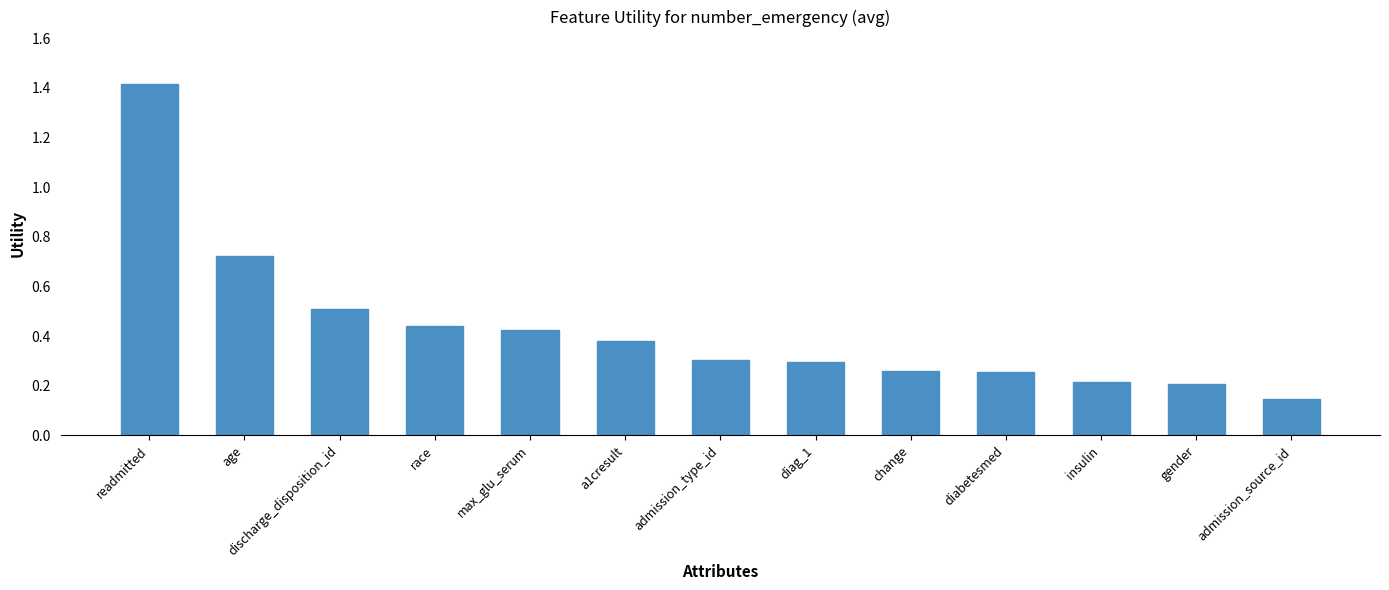

At which category does the chart reach its peak across all series?

readmitted